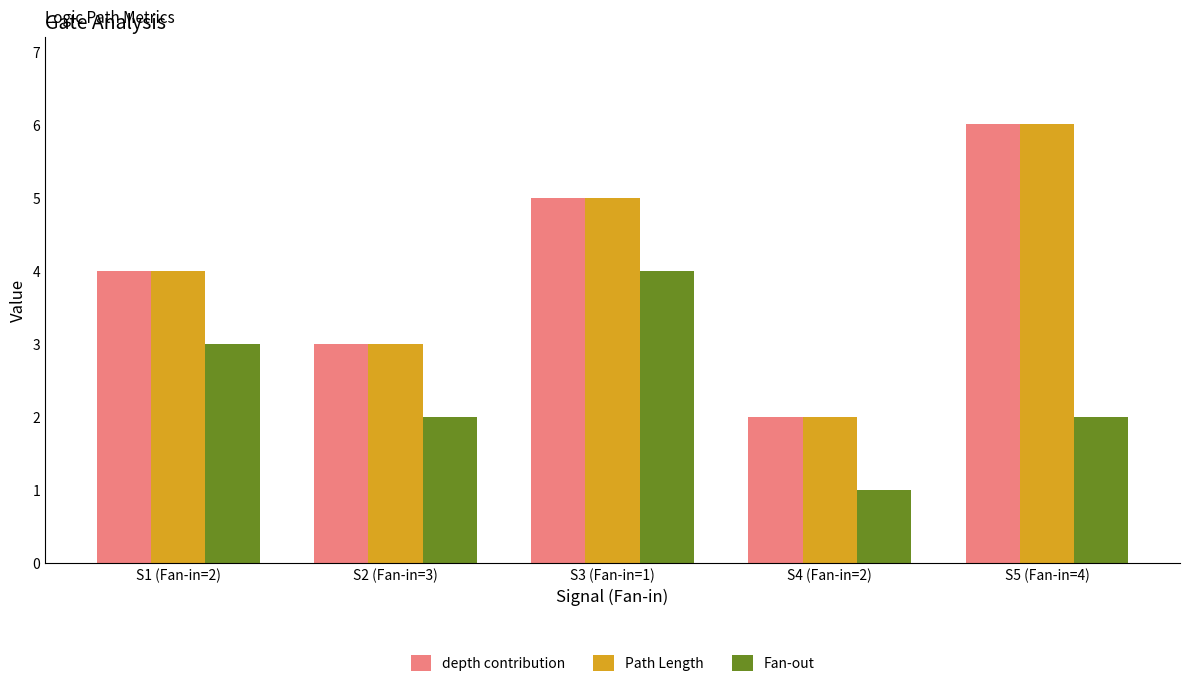

What is the smallest value displayed?

1